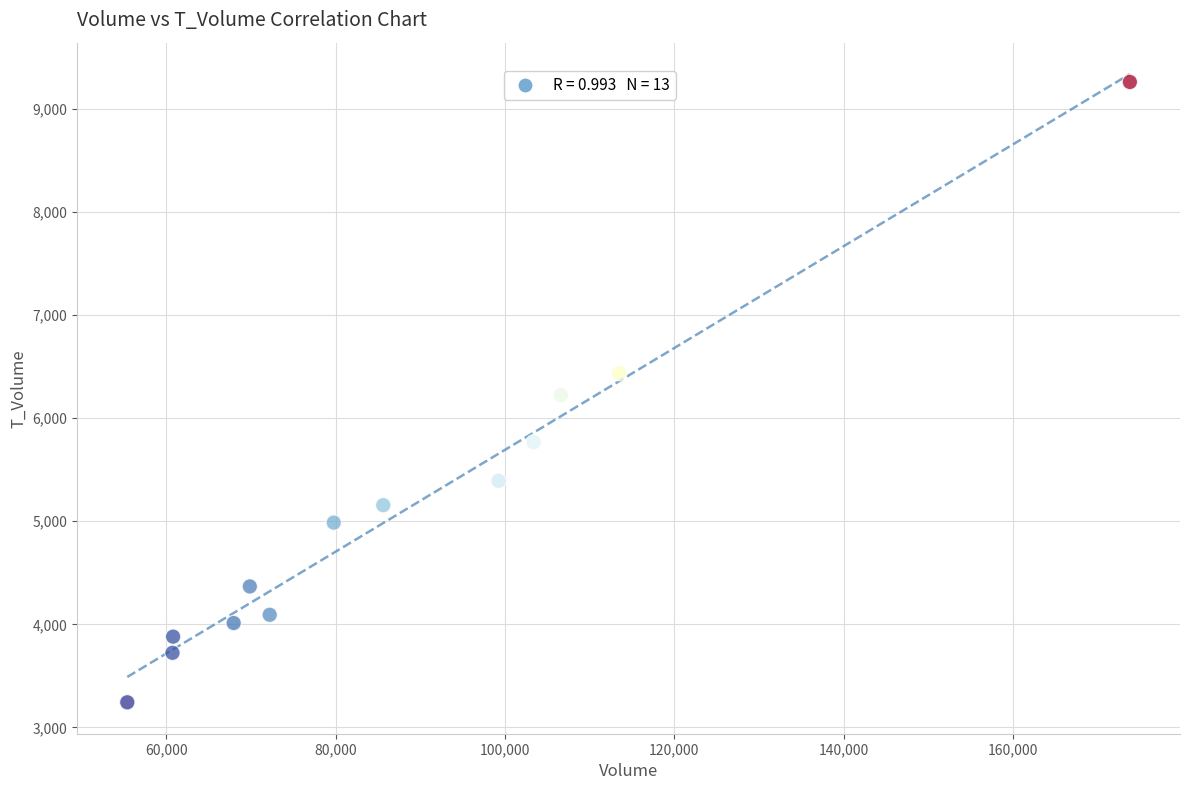

What is the range of Y values (max minus min)?

6017